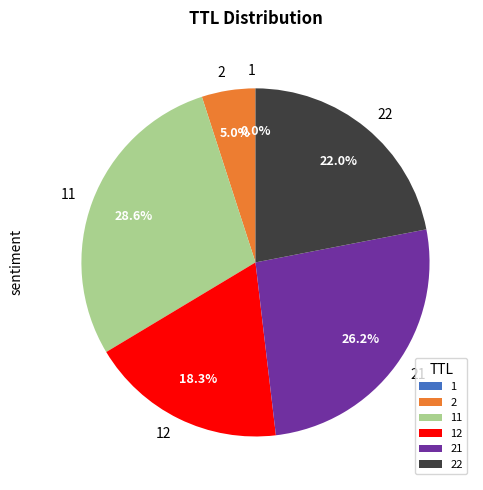

What portion of the pie excludes 22?

78.0%